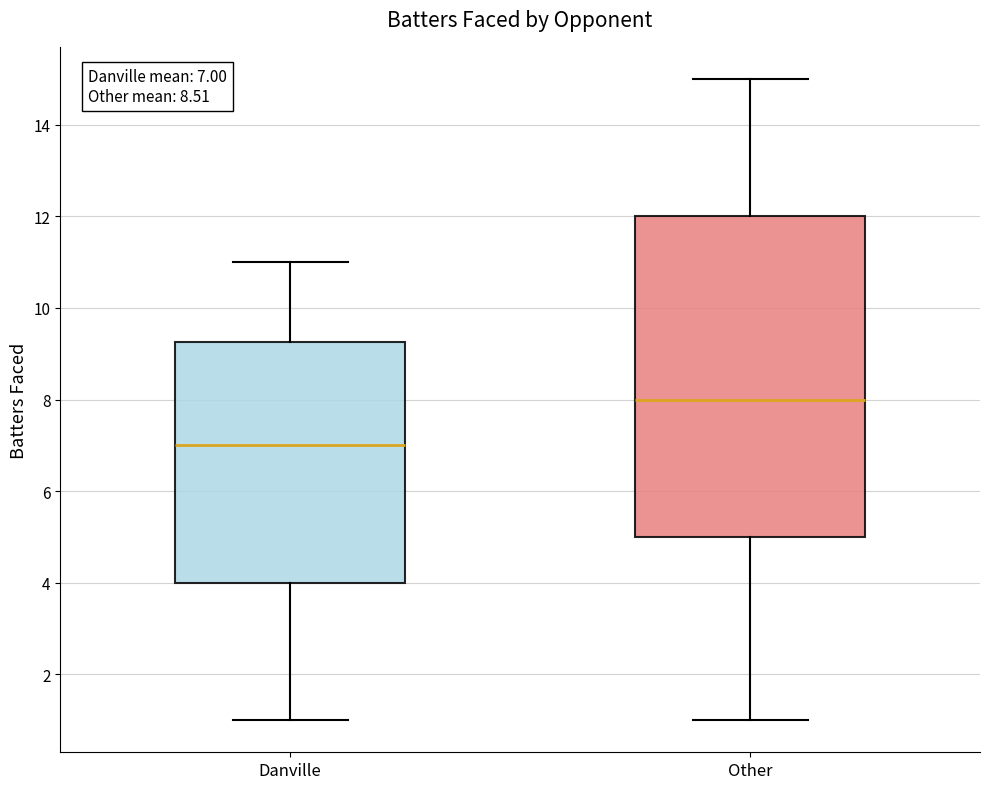

Which box is the tallest, from its lower edge to its upper edge?

Other